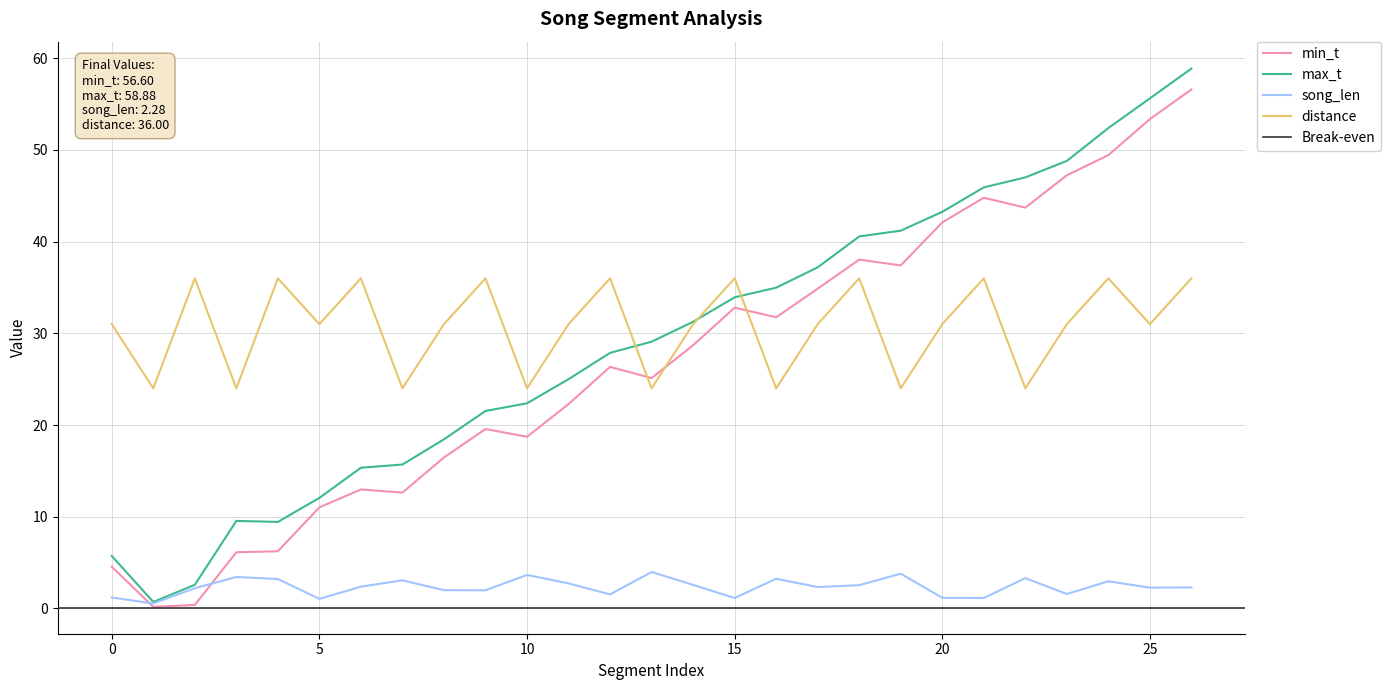

How many interior local peaks does the distance series have?

9